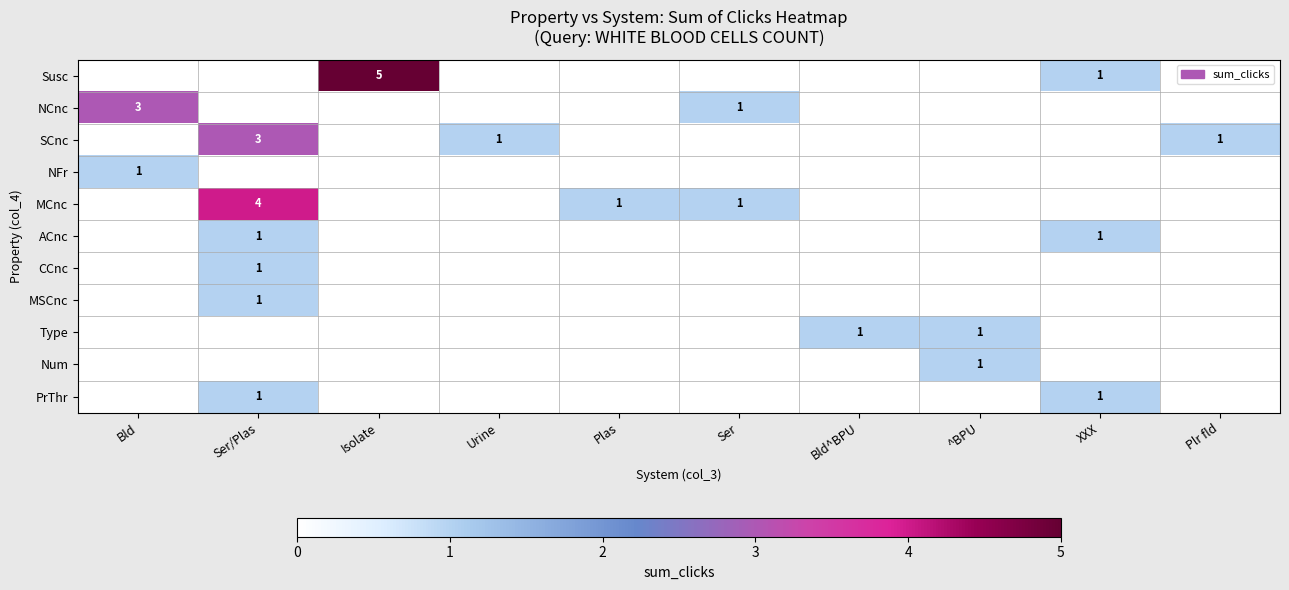

Is it true that Susc equals 9 at Isolate?

False